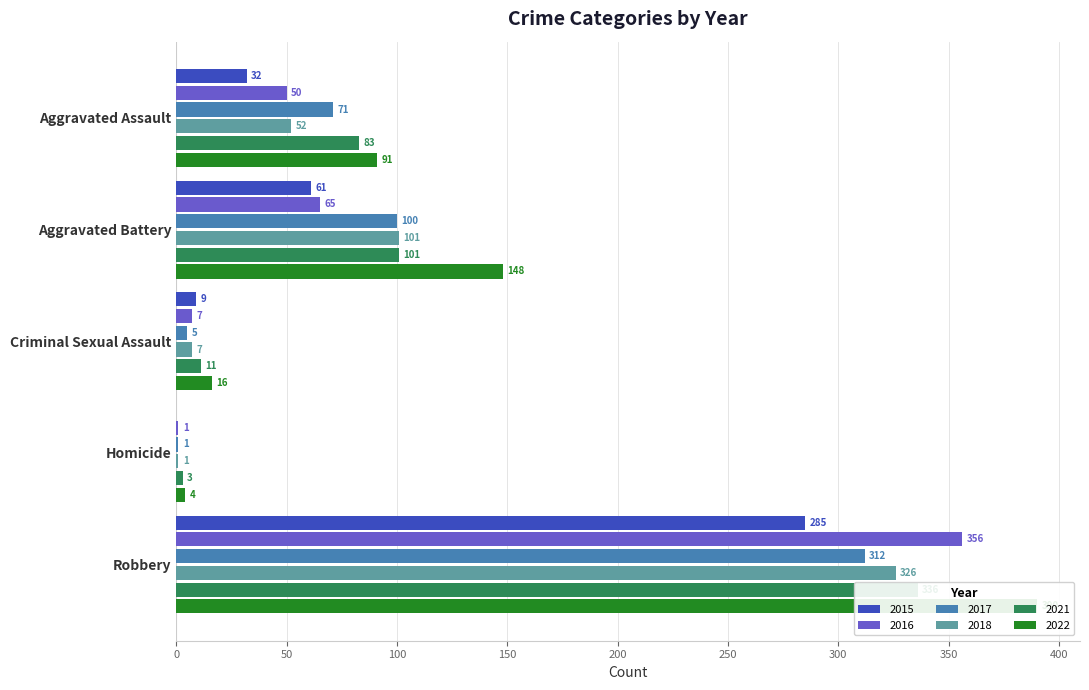

What is the label of the 2nd bar from the right?

Homicide